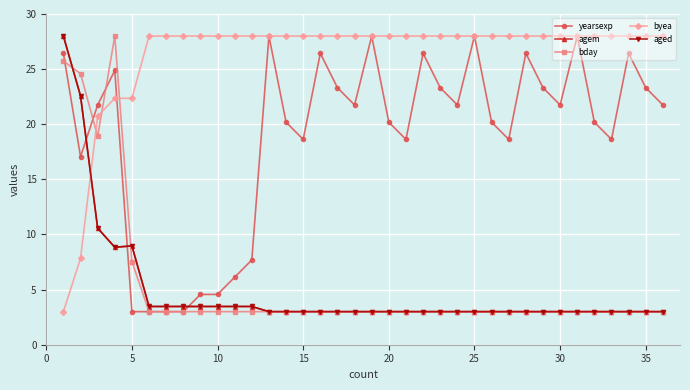

What is the value of the byea point at the 34th from the left?

28.0